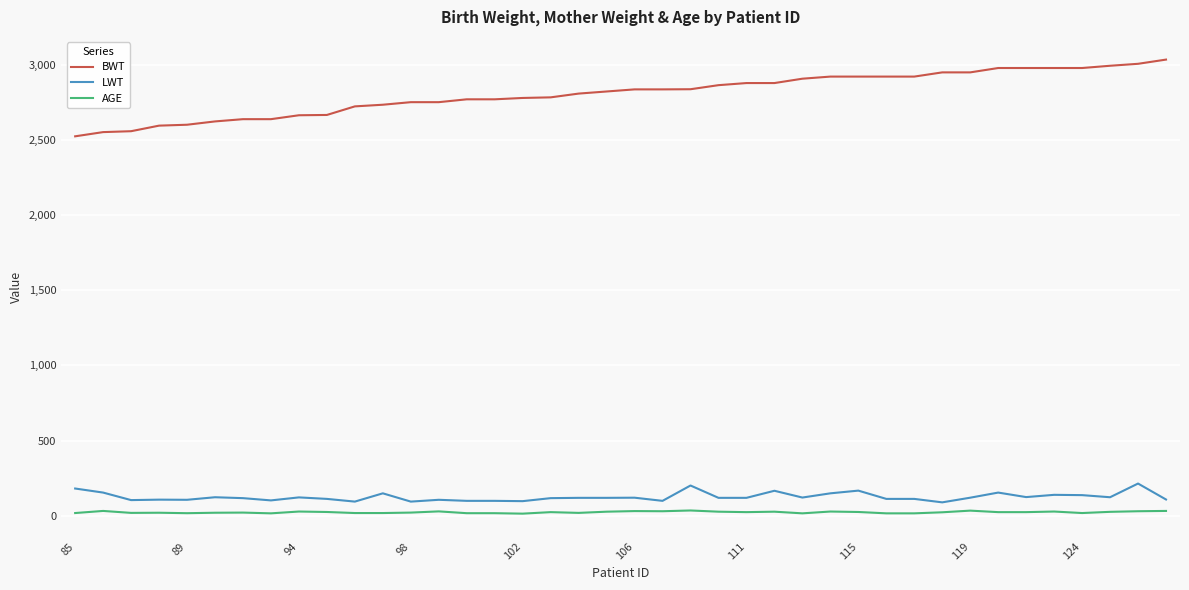

What is the difference between the maximum and minimum values in the LWT series?

125